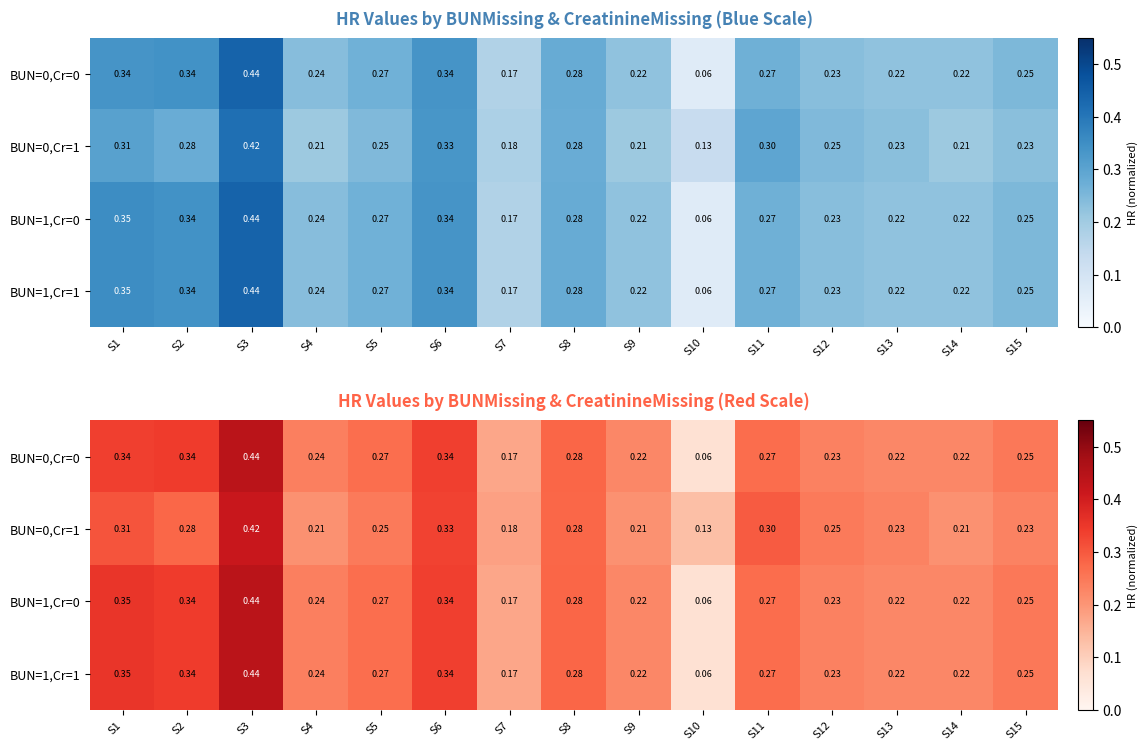

What is the average value of the BUN=0,Cr=0 series?

0.3